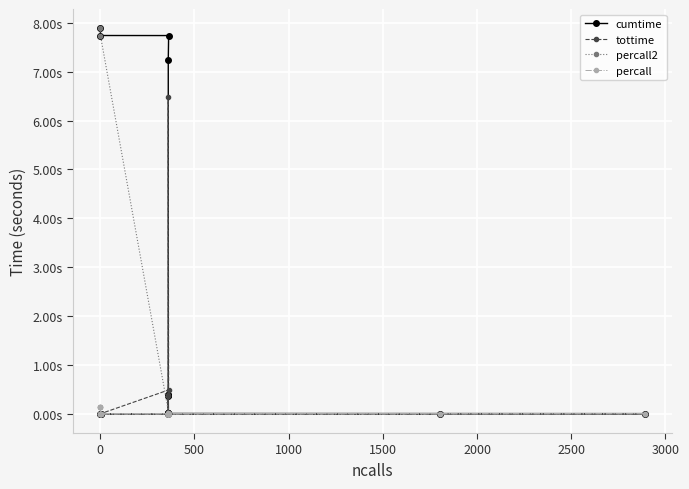

How many distinct data groups are displayed?

4